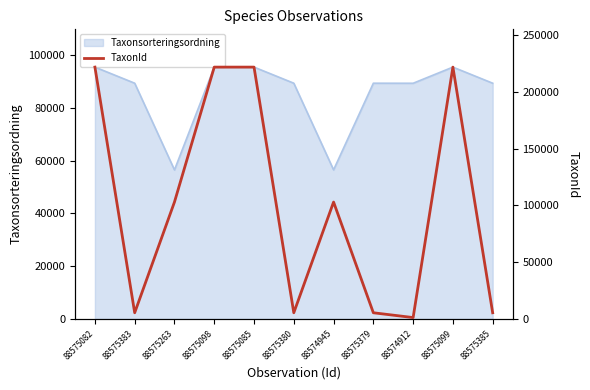

What position from the left is 88575098?

4